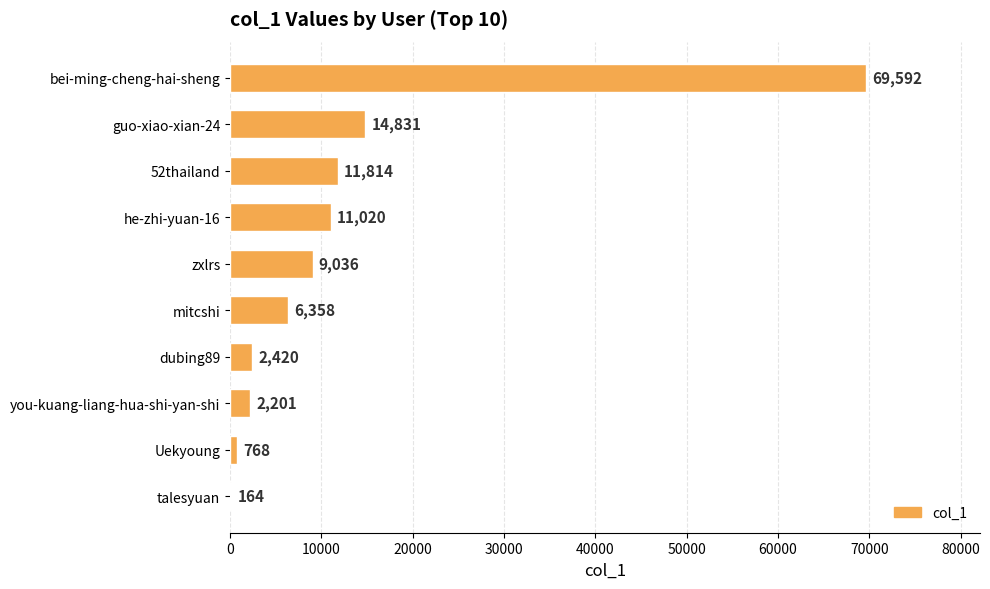

What is the ratio of the value at dubing89 to the value at zxlrs?

0.3